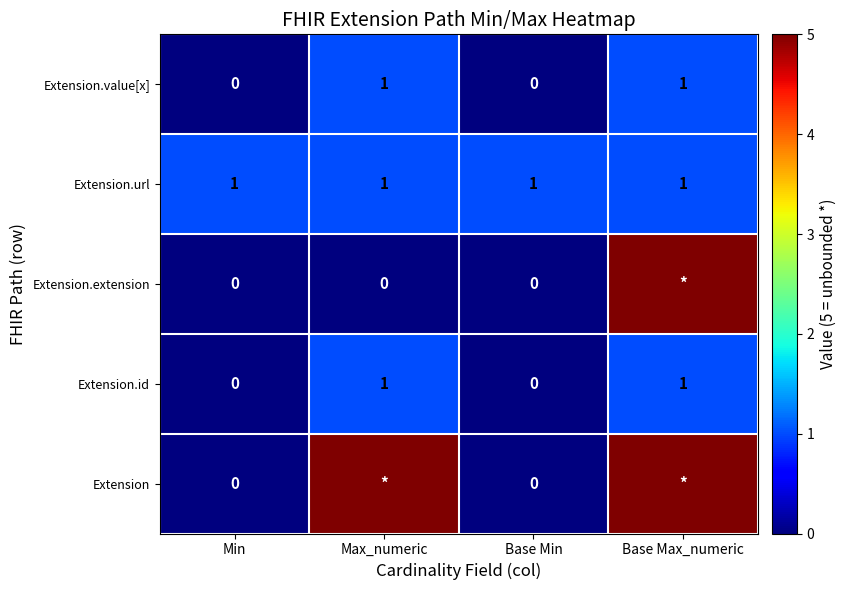

What is the sum of all Extension.url values?

4